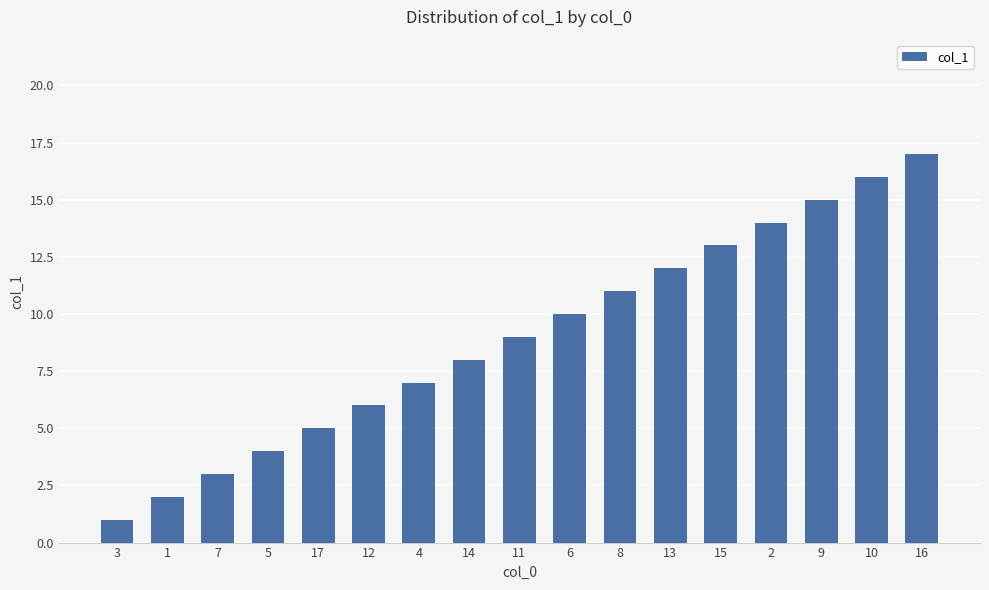

What is the difference between the second highest and second lowest values?

14